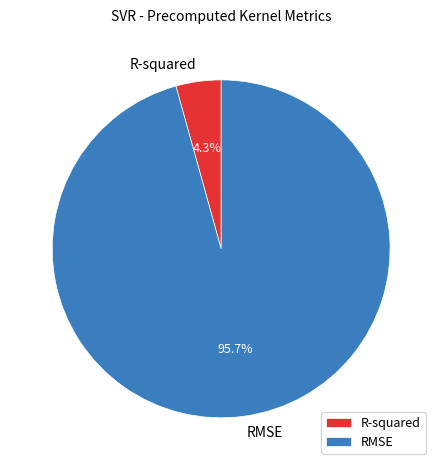

Which has a higher value, R-squared or RMSE?

RMSE